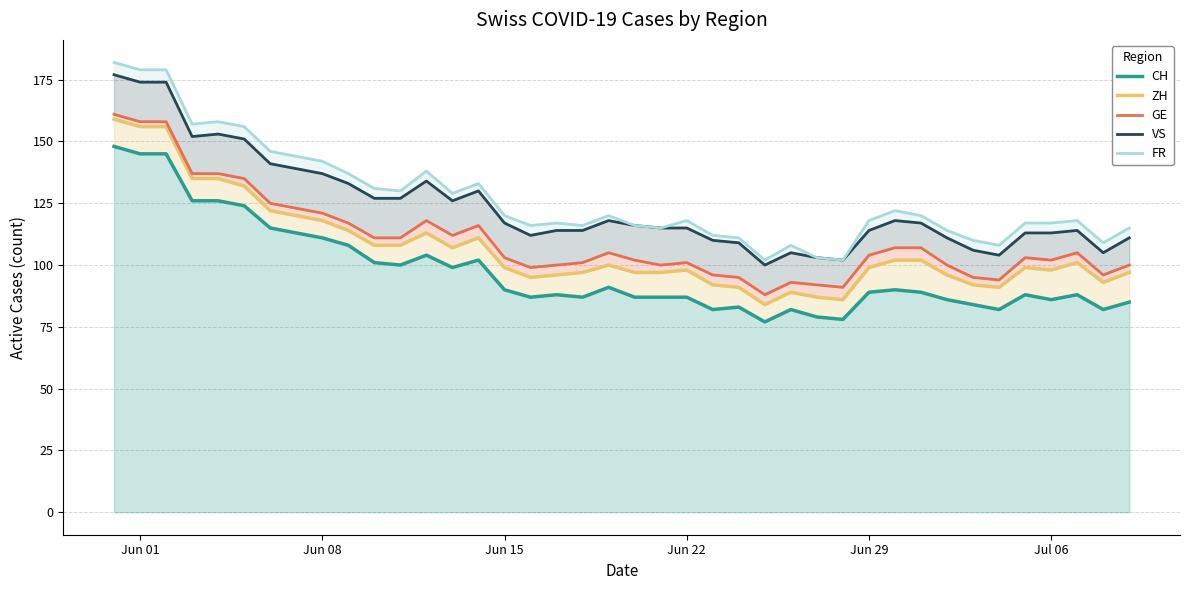

In CH, how many points are lower than both neighbors (excluding endpoints)?

10